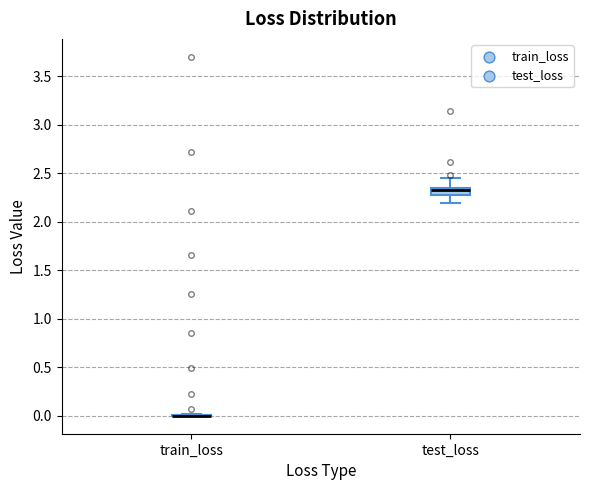

Which box is the tallest, from its lower edge to its upper edge?

test_loss